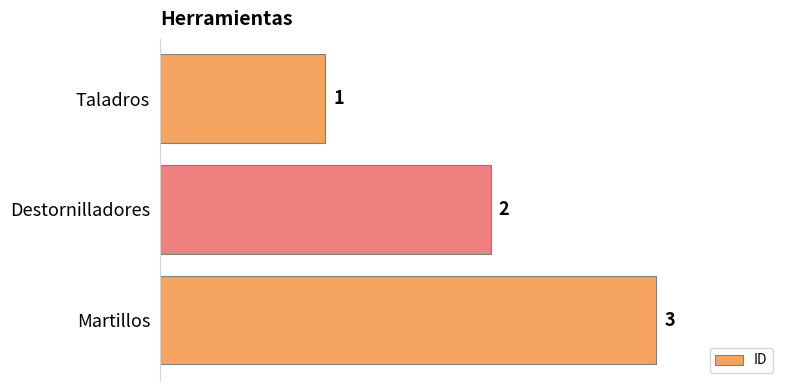

How many series are shown in this chart?

1